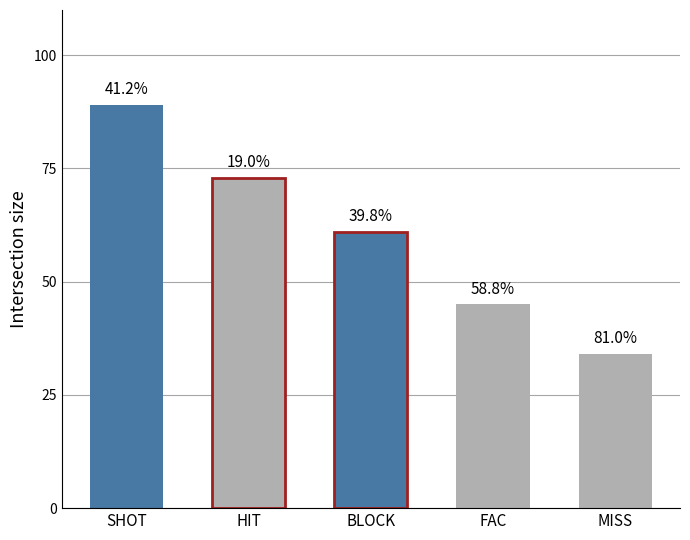

What is the label of the 1st bar from the left?

SHOT